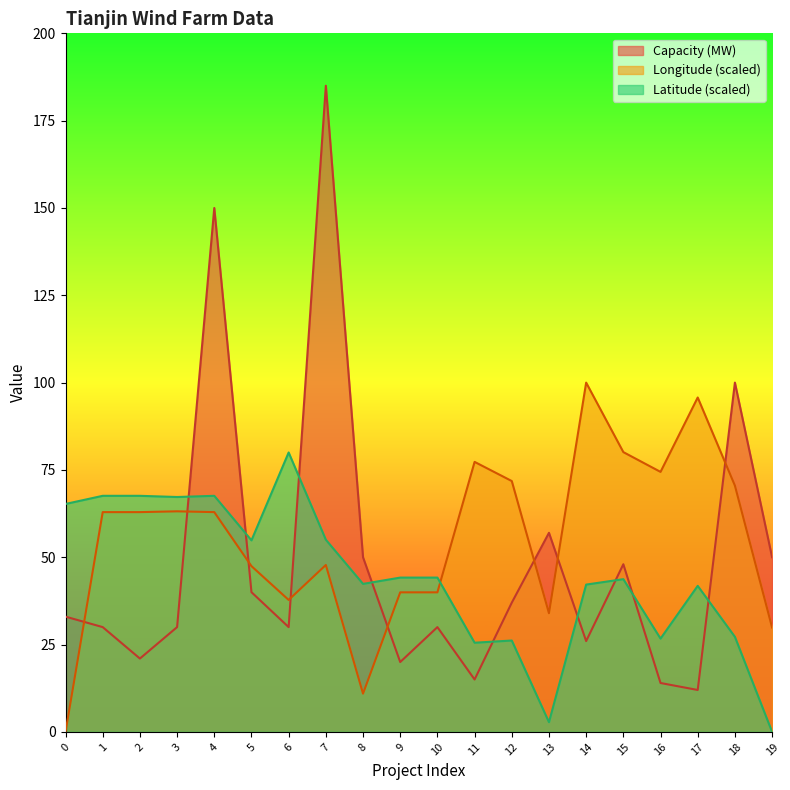

What is the approximate value of Capacity (MW) at 0?

33.0